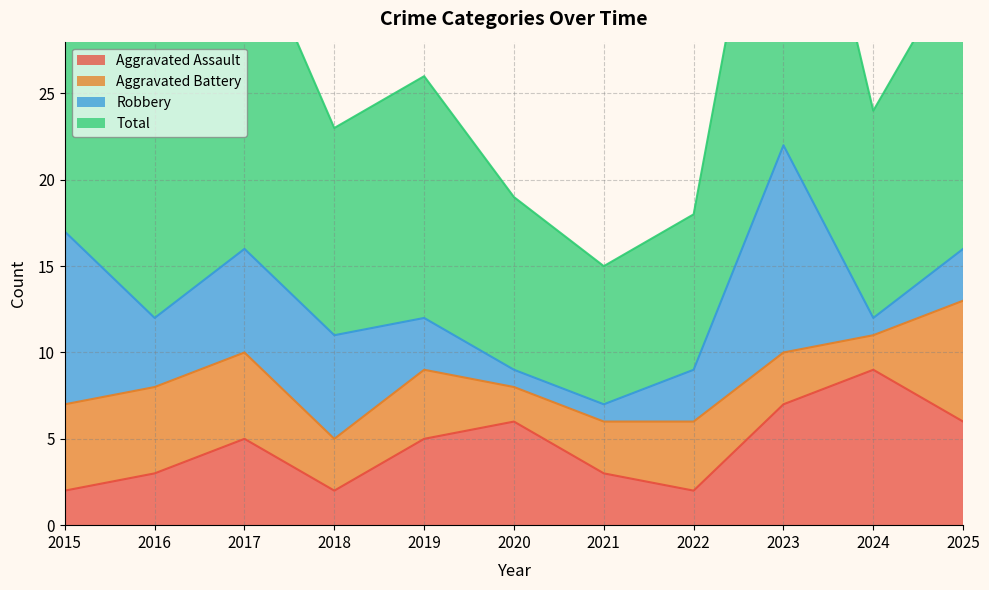

How many interior local valleys does the Aggravated Assault series have?

2